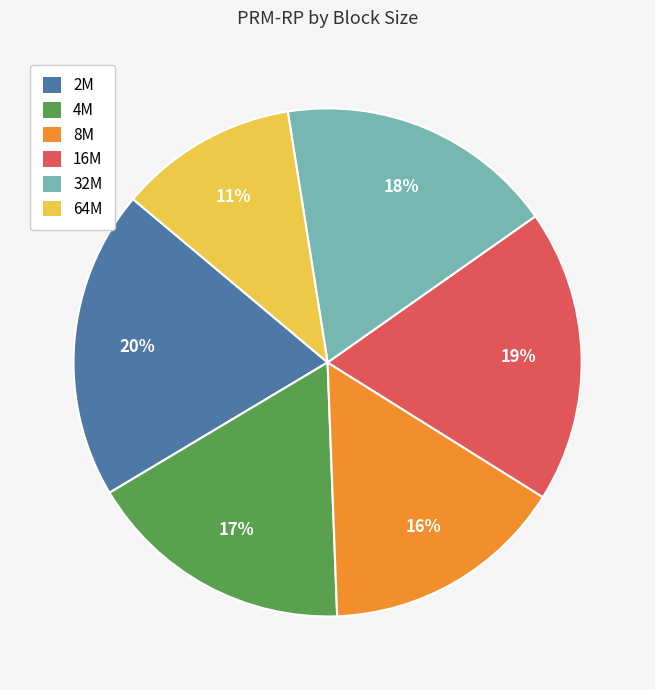

To the nearest percent, what is the average slice percentage?

17%